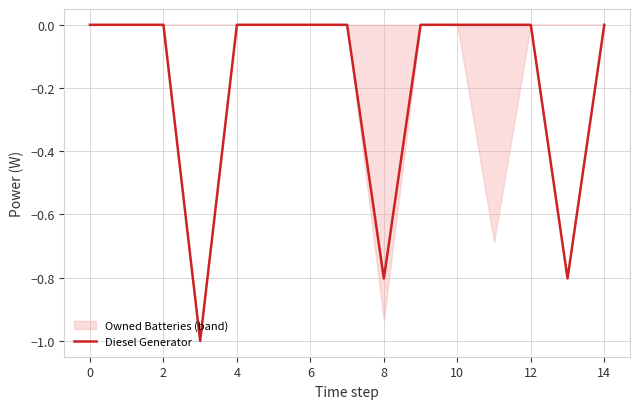

The value of Diesel Generator at 8 is -1.3. True or false?

False